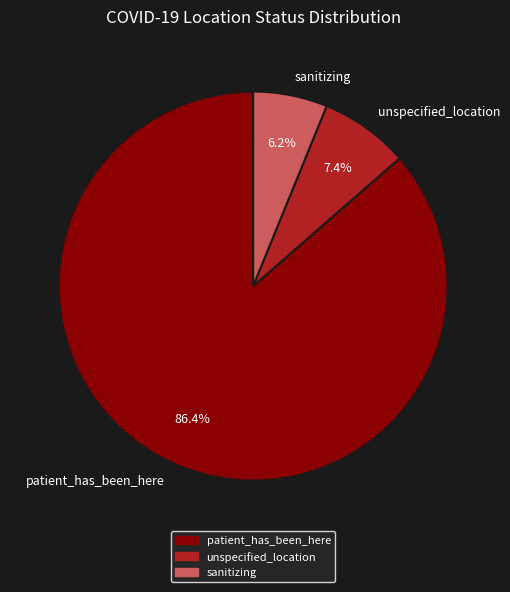

What percentage is the unspecified_location slice, to the nearest percent?

7%